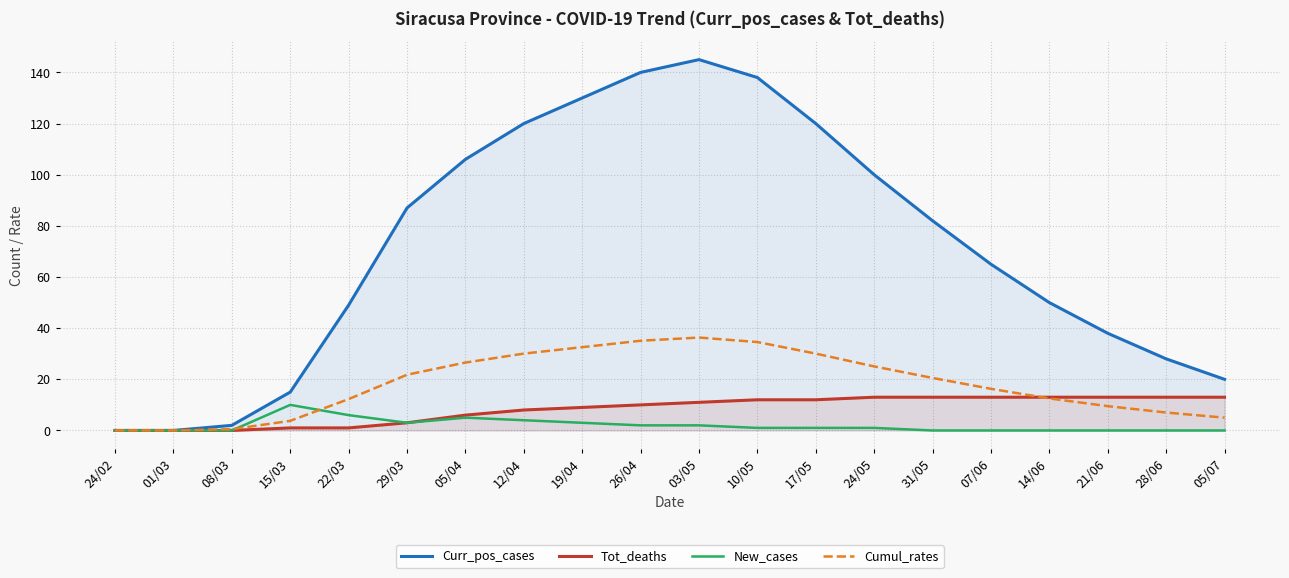

Which series has the widest spread of values?

Curr_pos_cases